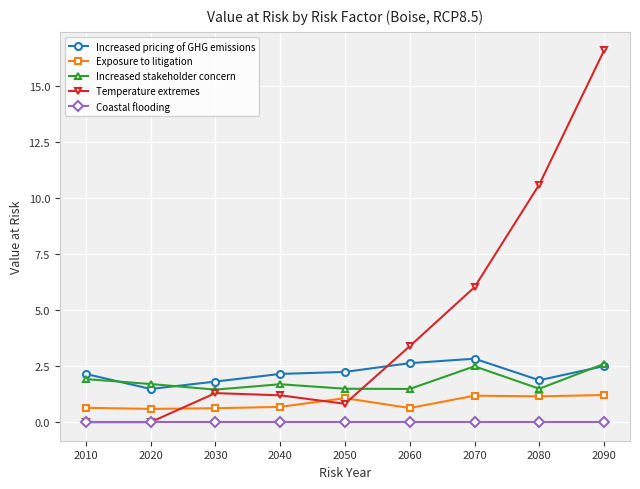

At 2040, list the series in order from smallest to largest.

Coastal flooding, Exposure to litigation, Temperature extremes, Increased stakeholder concern, Increased pricing of GHG emissions